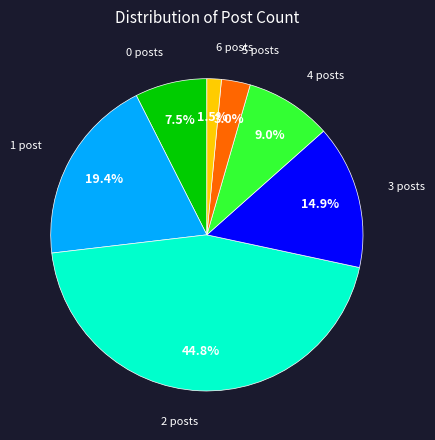

Does 1 represent more than half of the total?

No